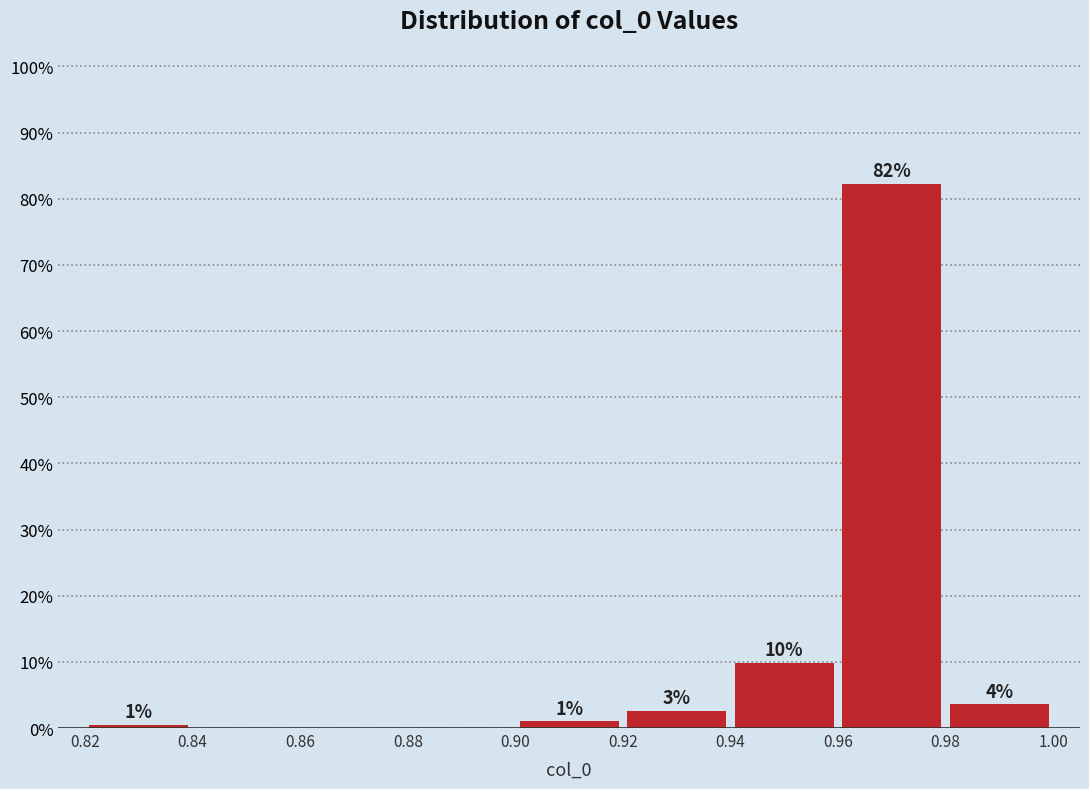

Over which range of the x-axis is the bar tallest?

0.96 to 0.98